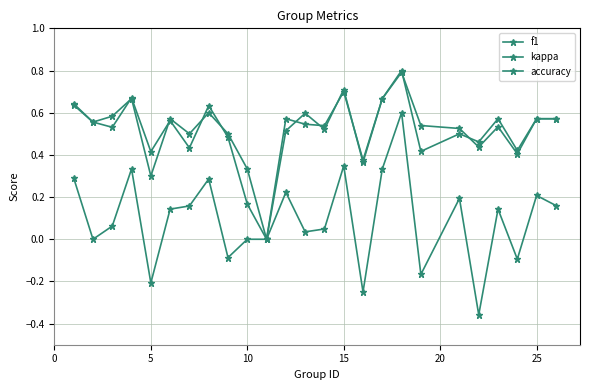

True or false: kappa and accuracy cross at least once.

False